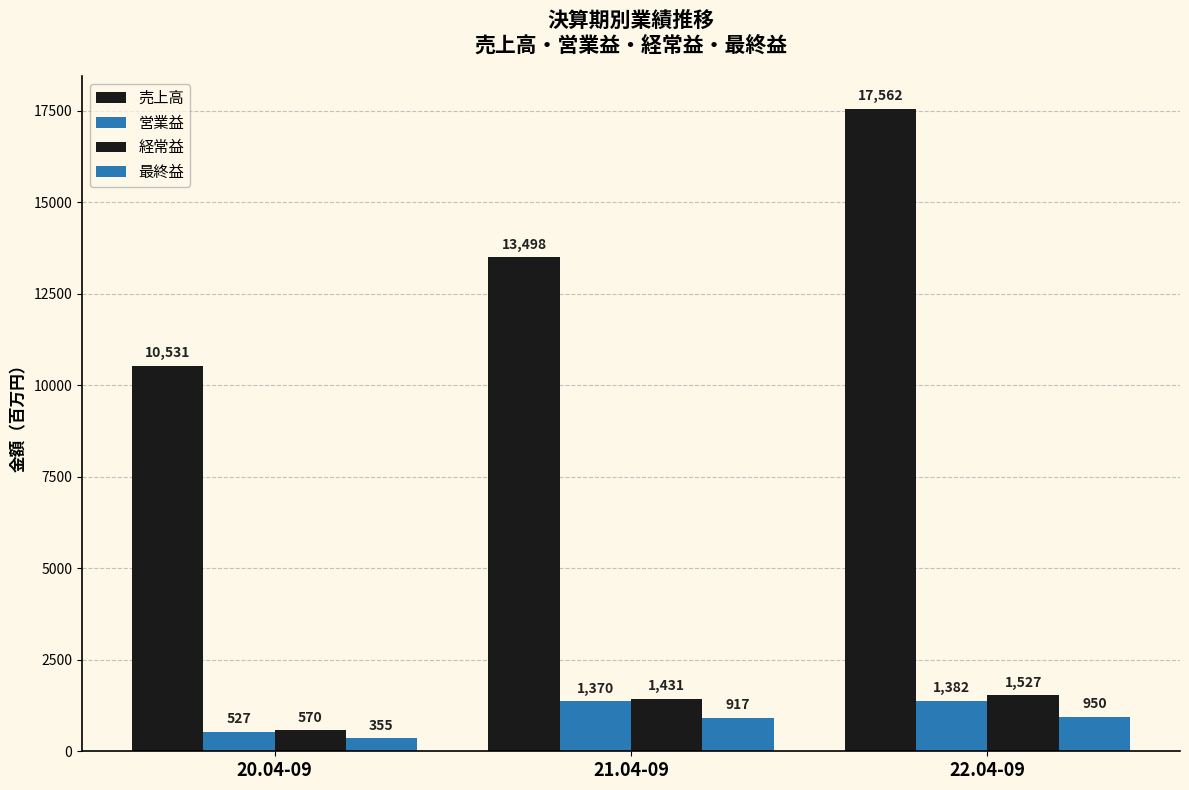

What is the spread (max minus min) of values at 21.04-09?

12581